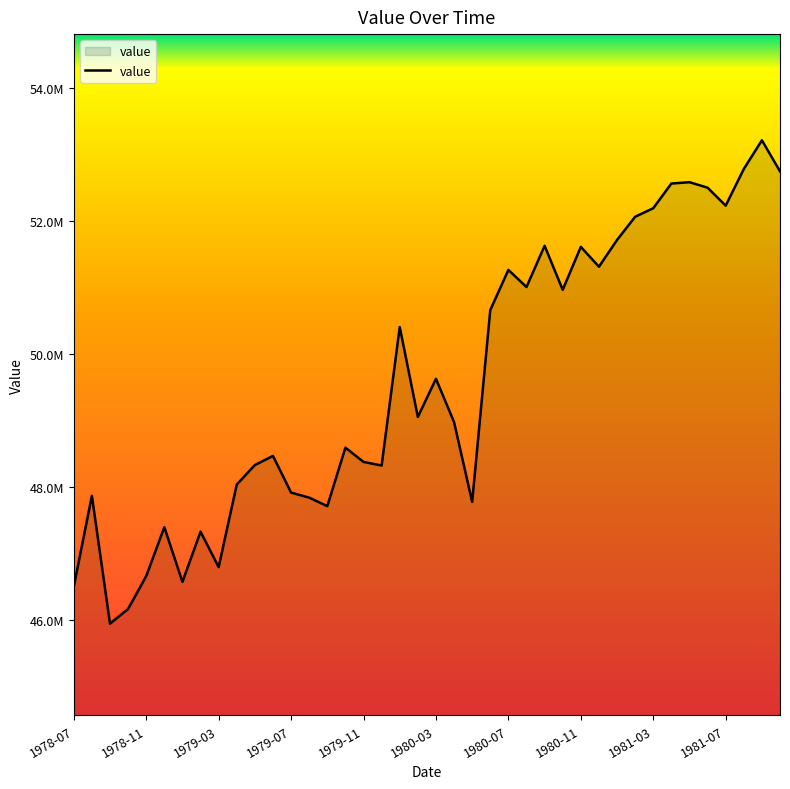

What is the minimum value shown in the chart?

45940501.7